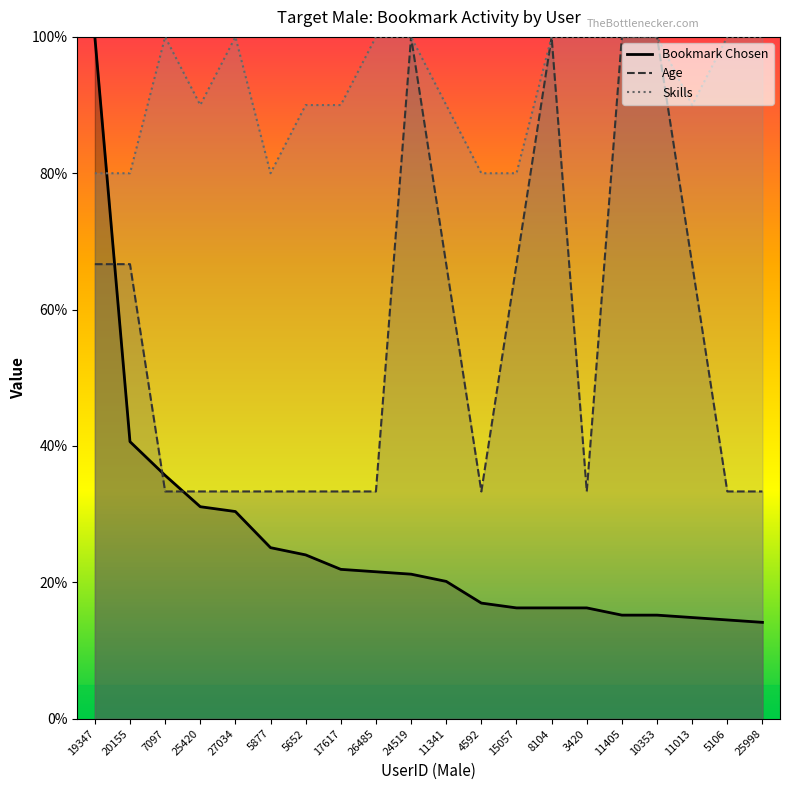

Is it true that Age equals 33.3 at 25420?

True